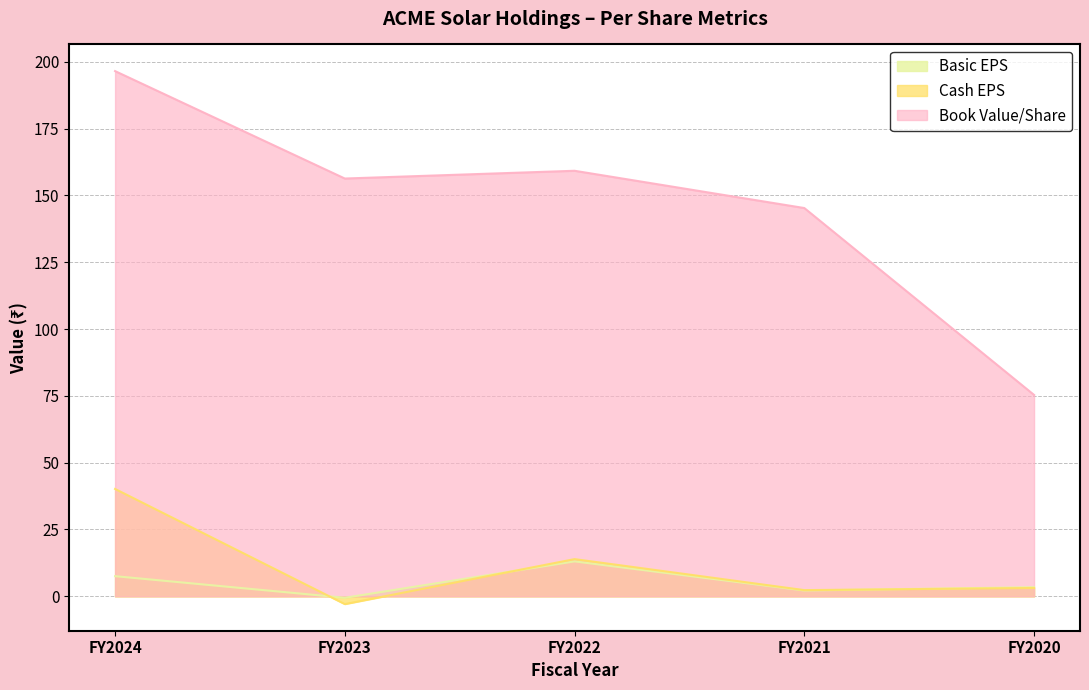

True or false: Basic EPS and Book Value/Share intersect in this chart.

False